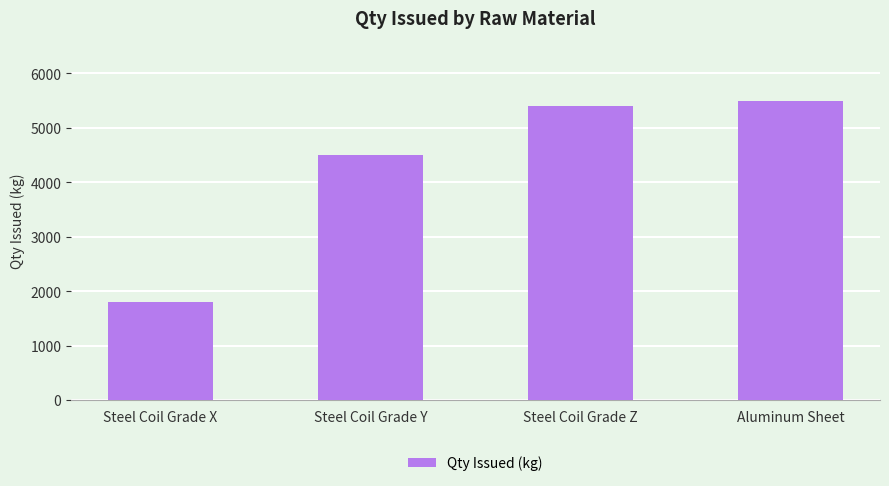

Rank the categories by value from lowest to highest.

Steel Coil Grade X, Steel Coil Grade Y, Steel Coil Grade Z, Aluminum Sheet